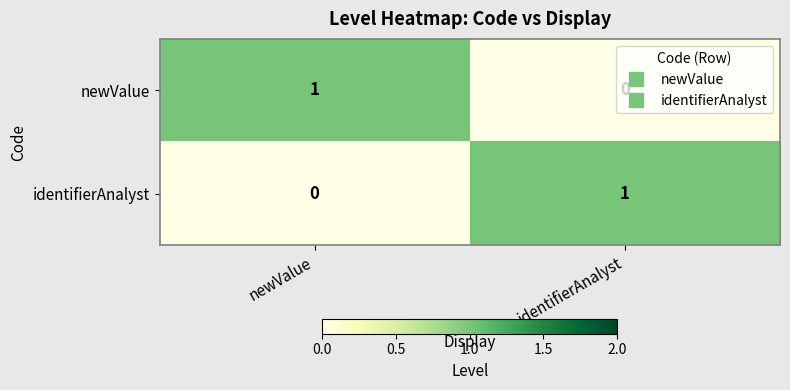

Is the value of identifierAnalyst at identifierAnalyst greater than the value of newValue at identifierAnalyst?

Yes